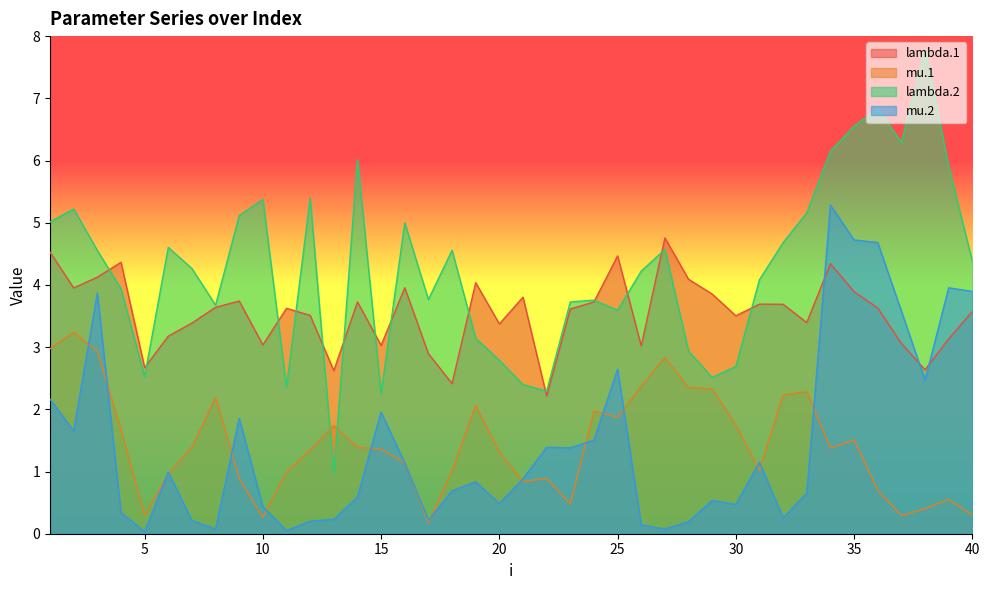

What is the difference between the highest and lowest values at 40?

4.1